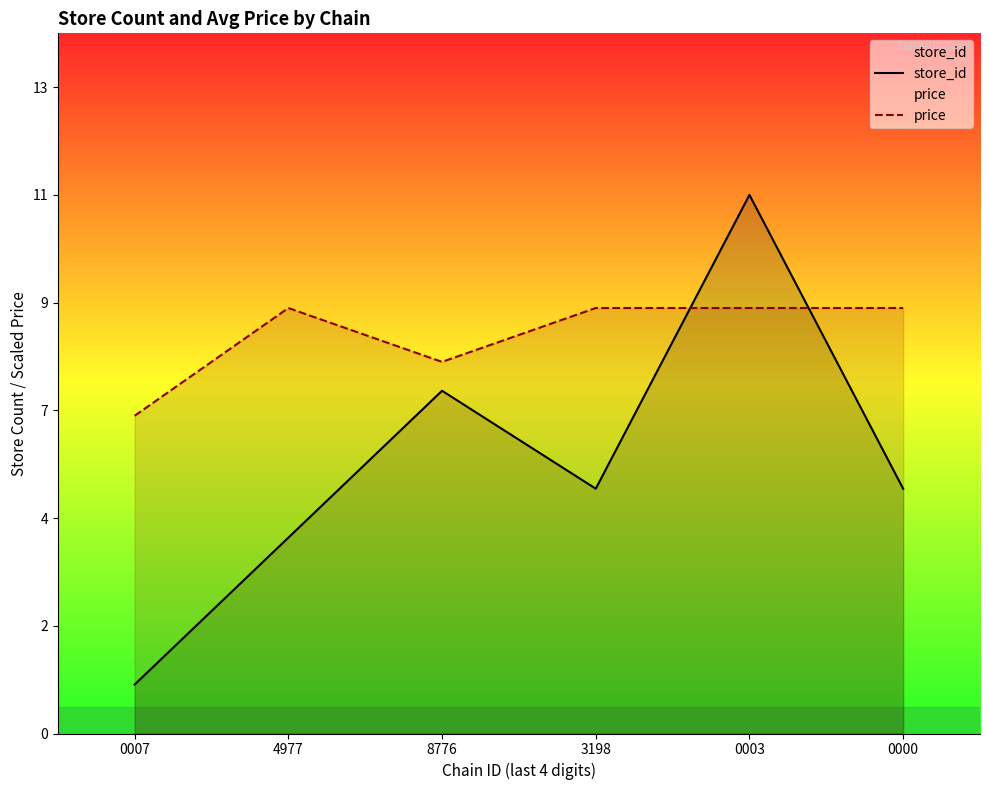

What is the sum of all store_id values?

33.0